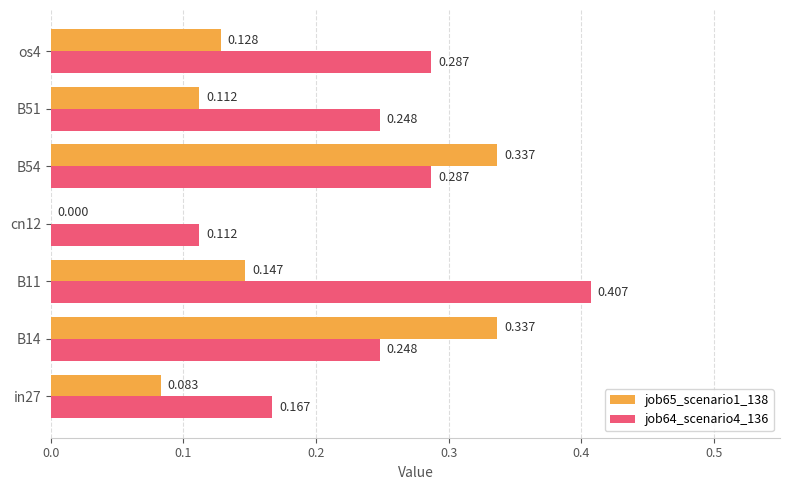

Is the value of job65_scenario1_138 at os4 greater than the value of job64_scenario4_136 at B54?

No